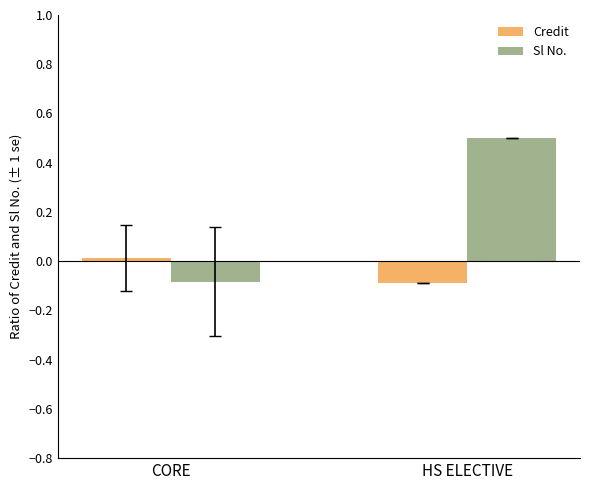

Rank the categories by Sl No. value from lowest to highest.

CORE, HS ELECTIVE